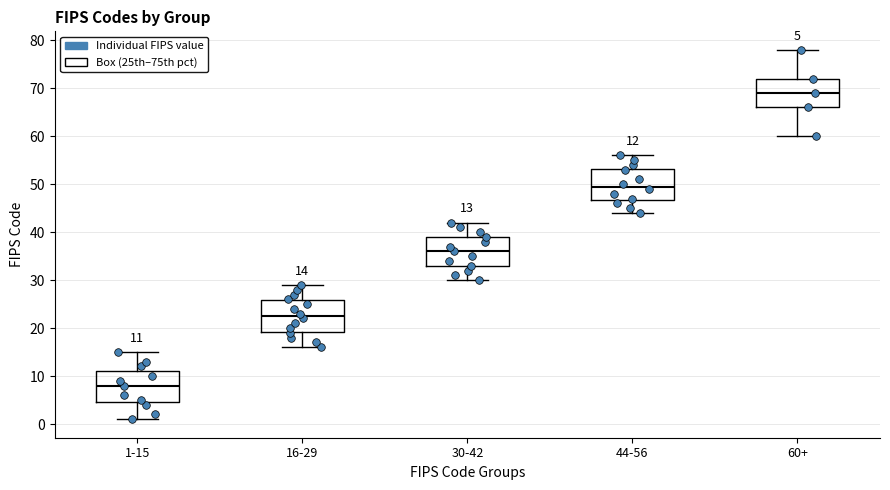

Which box has the highest median line?

60+